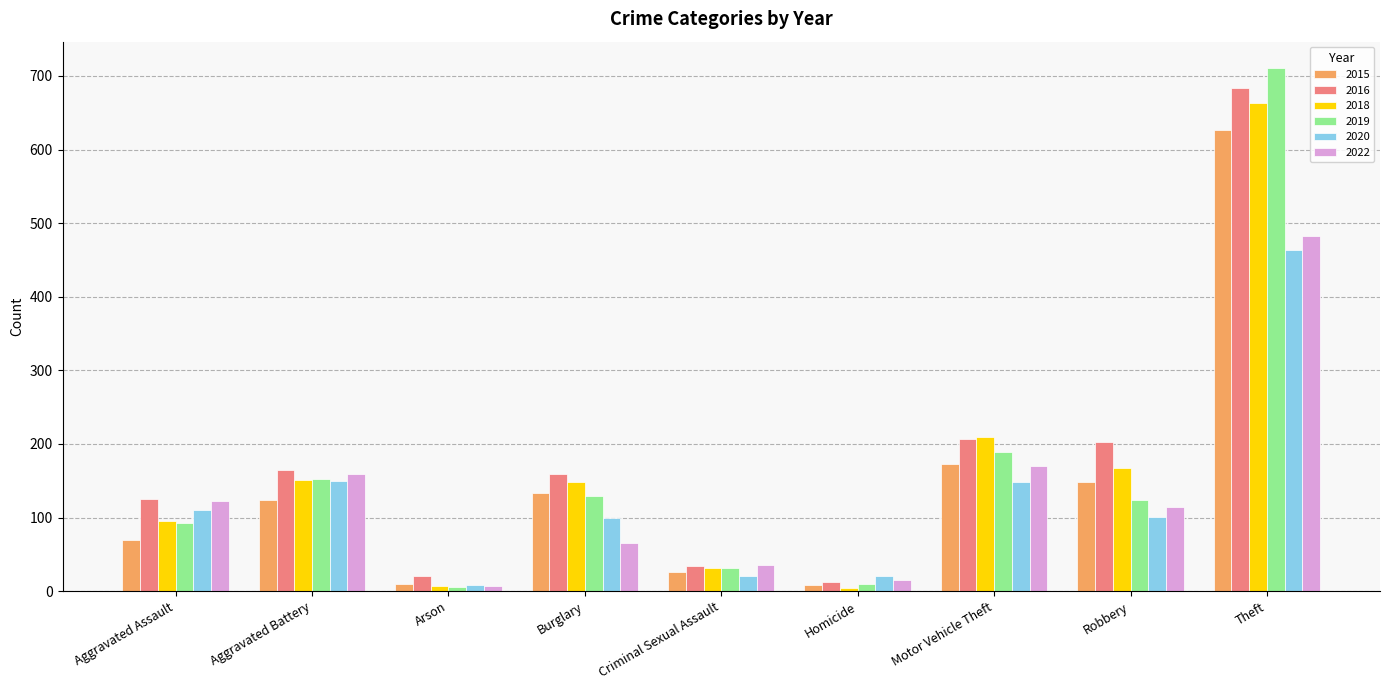

The value of 2022 at Criminal Sexual Assault is 36. True or false?

True